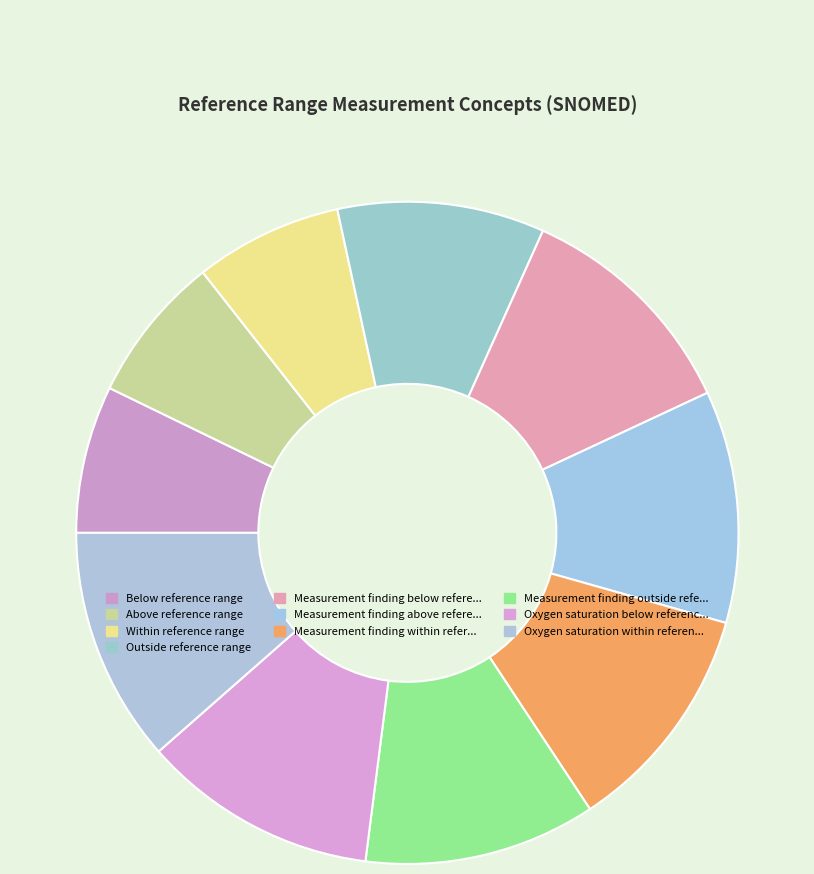

To the nearest percent, what is the average slice percentage?

10%